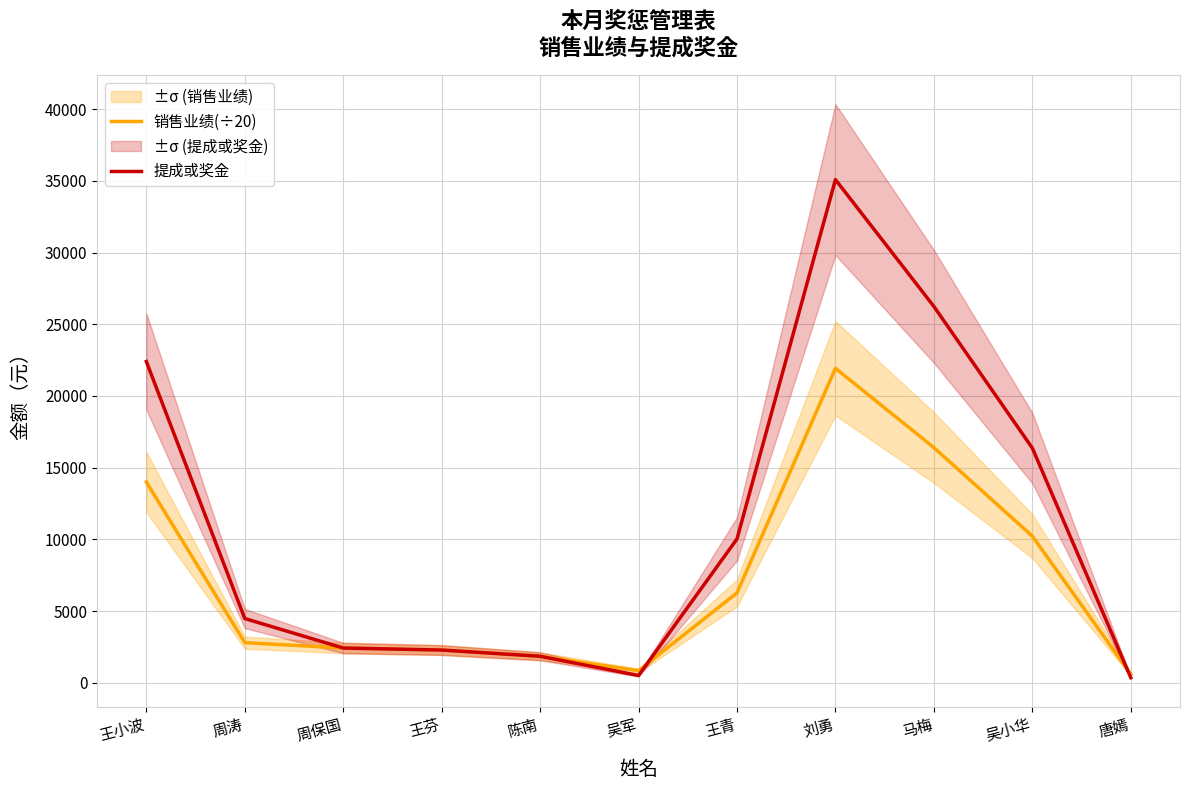

How many series are shown in this chart?

2